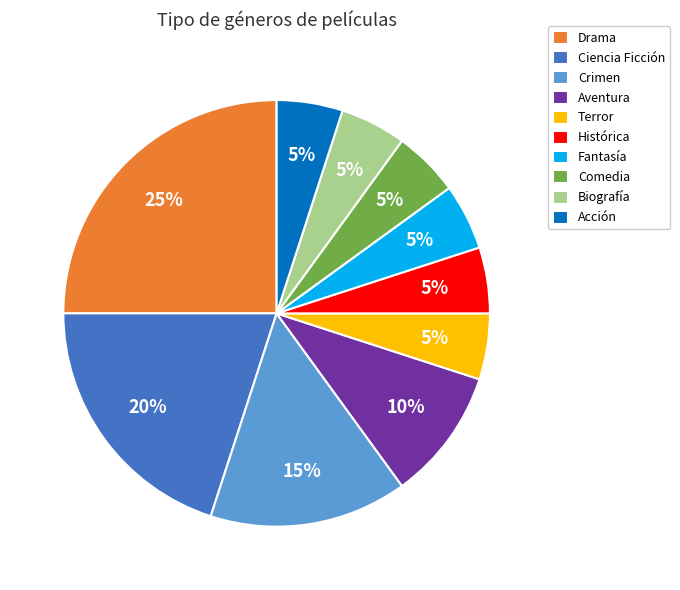

What is the largest slice in the pie chart?

Drama